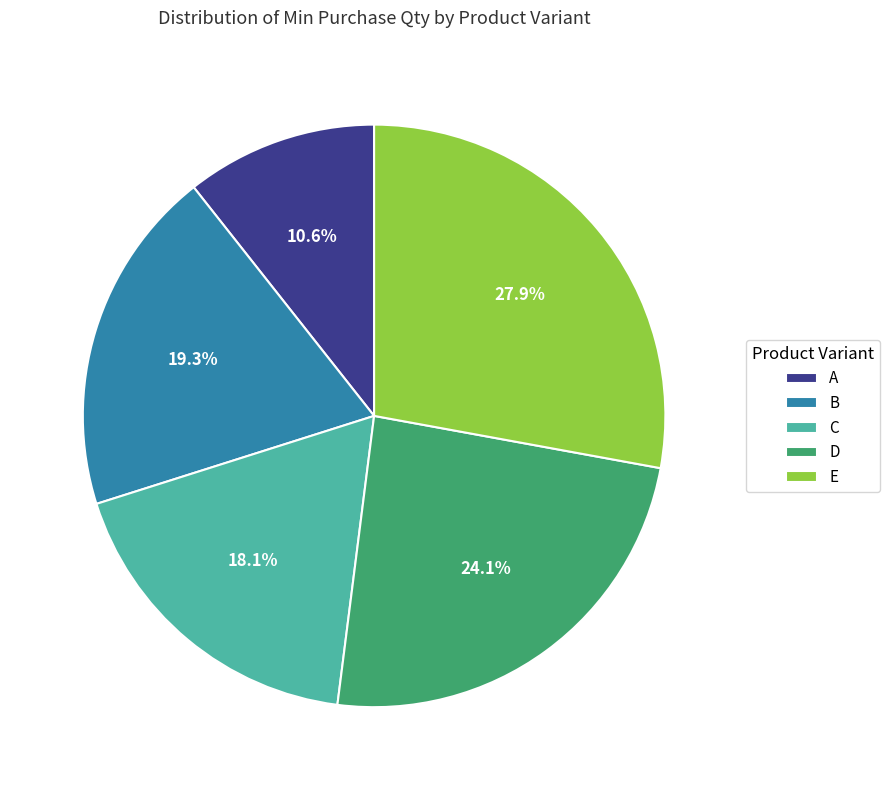

To the nearest percent, what is the difference between the D and E slice percentages?

4%